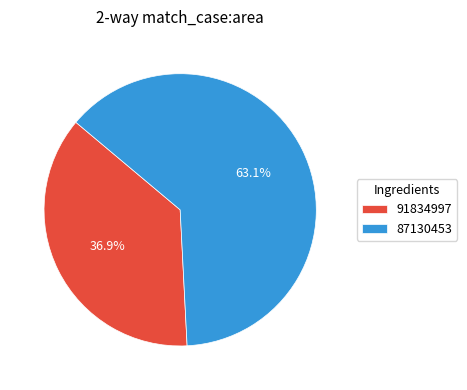

Between 91834997 and 87130453, which is larger?

87130453